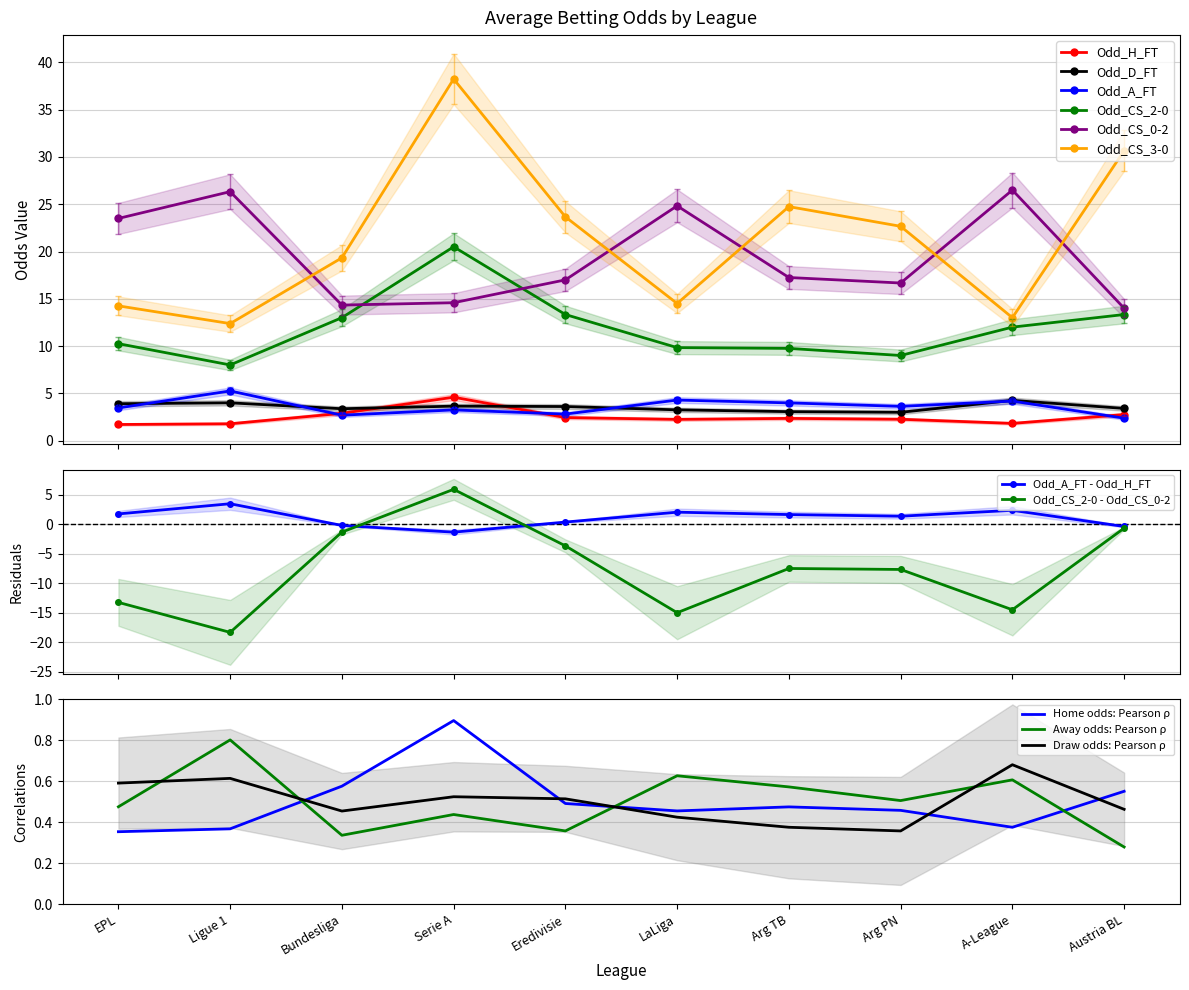

True or false: Odd_H_FT has more than 0 points higher than both neighbors.

True